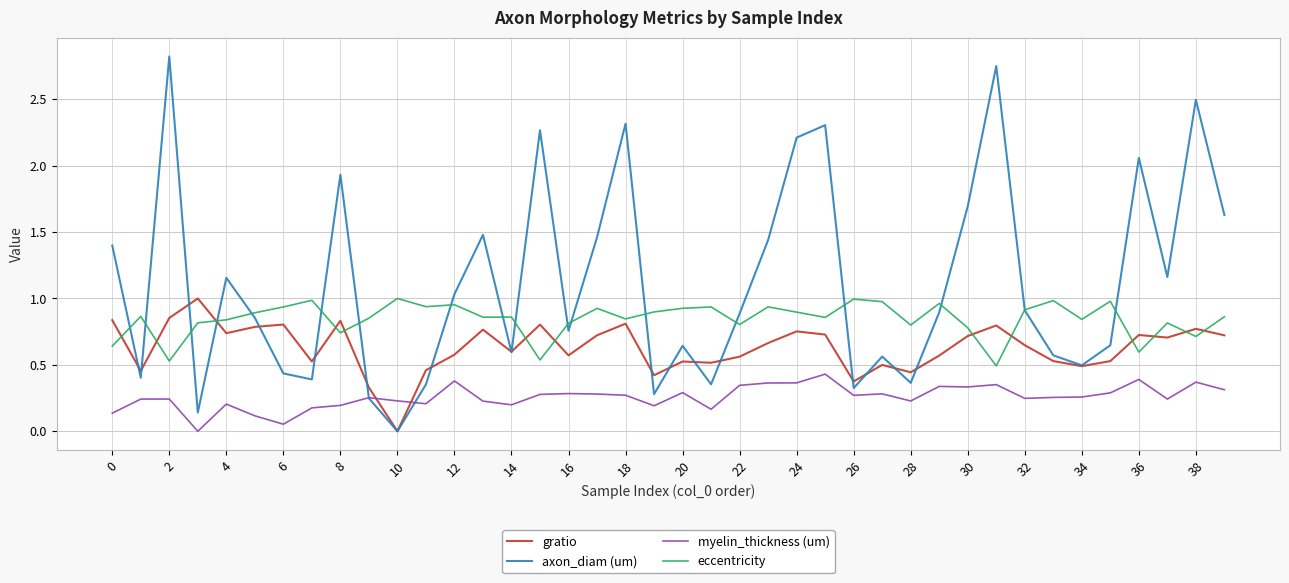

Which series has the largest total across all categories?

axon_diam (um)